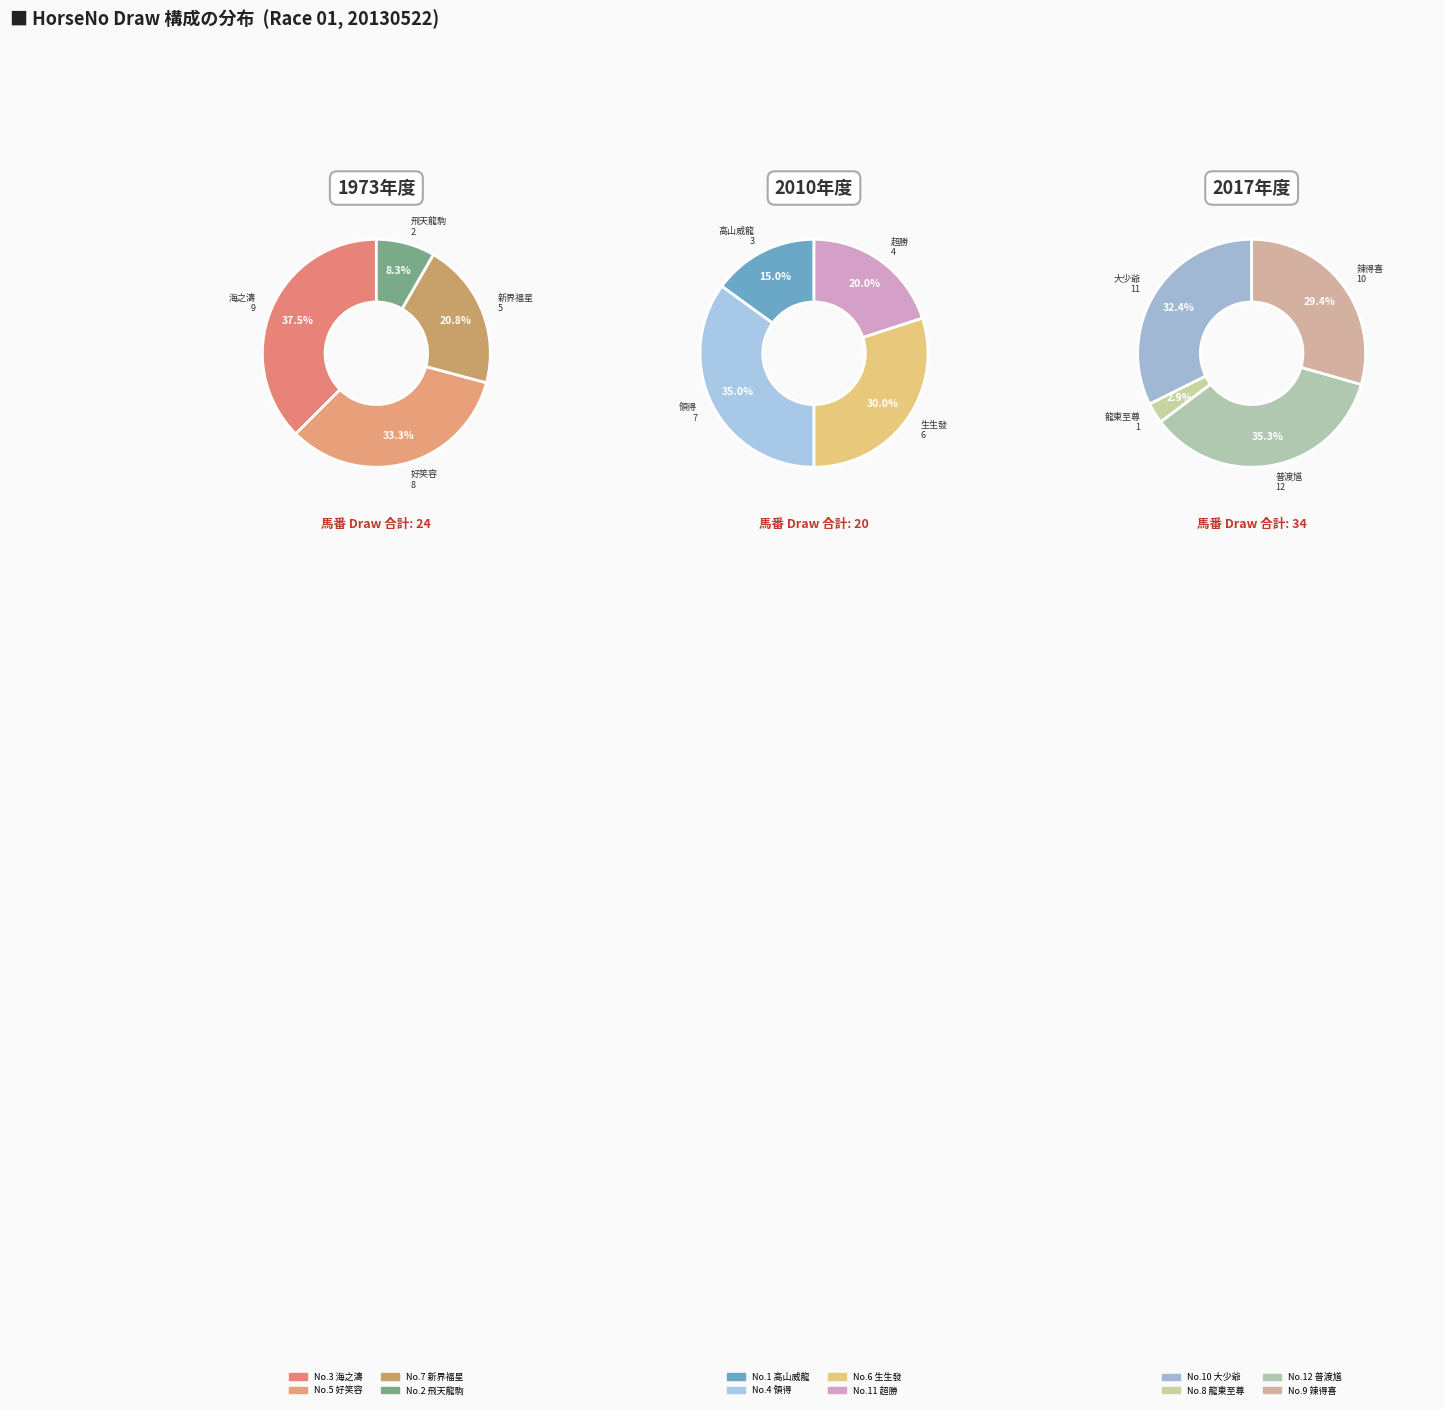

Between 9 and 5, which is larger?

9